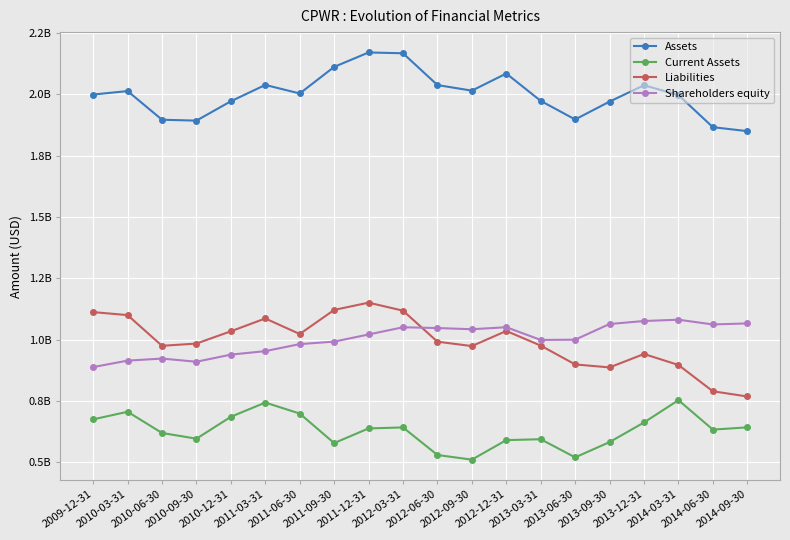

Does the chart have visible grid lines?

Yes